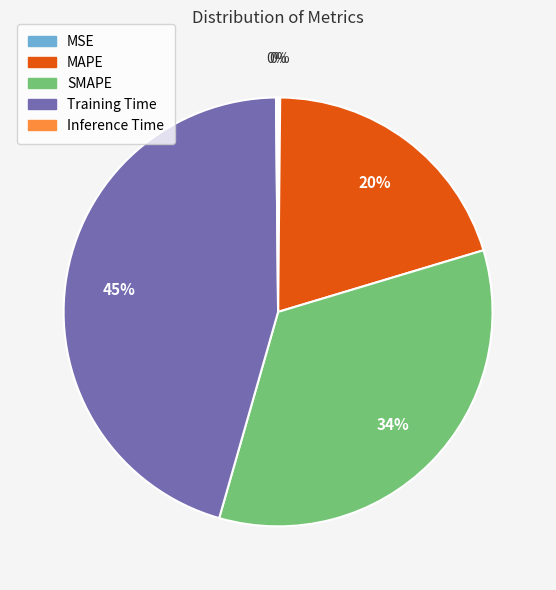

Which has a higher value, MAPE or SMAPE?

SMAPE